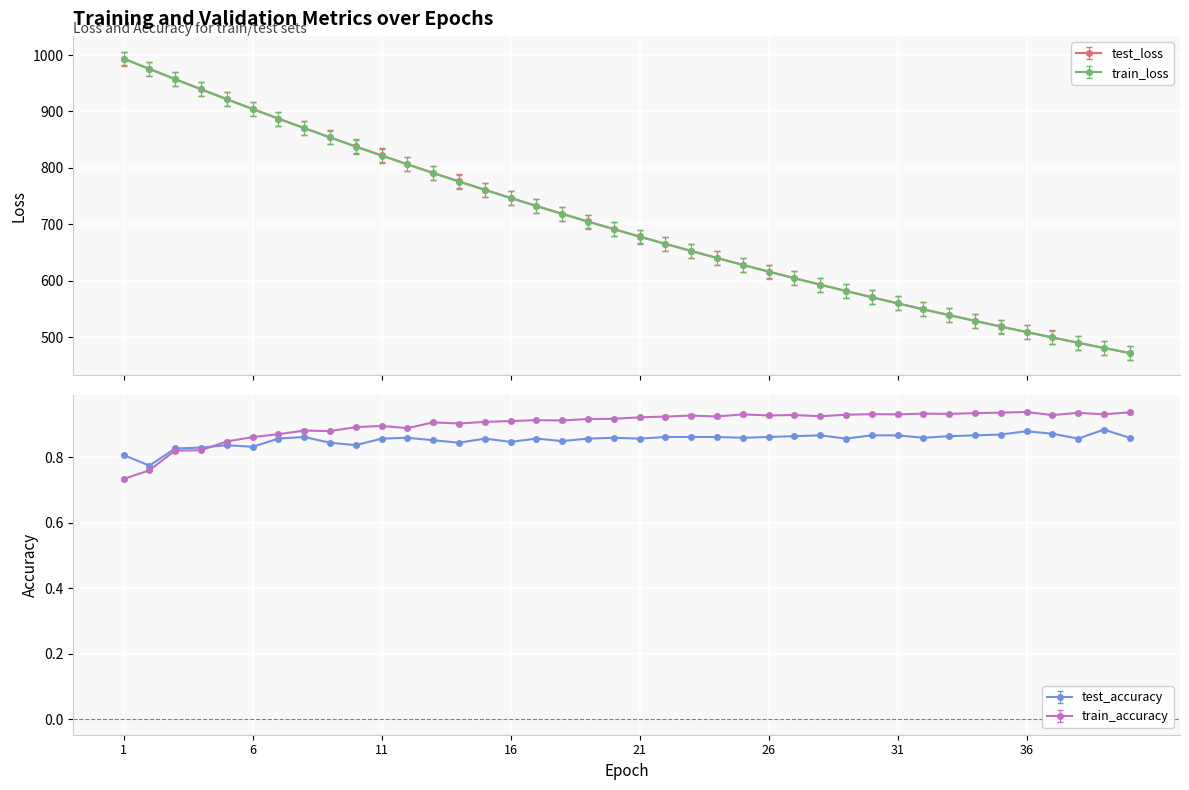

Reading right to left, what are all the values shown in this chart?

test_loss: 40=472.3	39=481.3	38=490.5	37=499.9	36=509.5	35=519.3	34=529.3	33=539.4	32=549.8	31=560.4	30=571.2	29=582.3	28=593.5	27=605.0	26=616.6	25=628.6	24=640.7	23=653.1	22=665.8	21=678.7	20=691.8	19=705.2	18=718.9	17=732.8	16=747.0	15=761.5	14=776.3	13=791.3	12=806.6	11=822.2	10=838.1	9=854.3	8=870.8	7=887.5	6=904.6	5=921.9	4=939.5	3=957.3	2=975.4	1=993.4
train_loss: 40=472.2	39=481.2	38=490.4	37=499.8	36=509.4	35=519.1	34=529.1	33=539.3	32=549.6	31=560.2	30=571.0	29=582.0	28=593.3	27=604.7	26=616.4	25=628.3	24=640.5	23=652.9	22=665.5	21=678.4	20=691.5	19=704.9	18=718.6	17=732.5	16=746.7	15=761.2	14=775.9	13=790.9	12=806.3	11=821.9	10=837.8	9=854.0	8=870.4	7=887.2	6=904.2	5=921.6	4=939.2	3=957.1	2=975.3	1=993.8
test_accuracy: 40=0.9	39=0.9	38=0.9	37=0.9	36=0.9	35=0.9	34=0.9	33=0.9	32=0.9	31=0.9	30=0.9	29=0.9	28=0.9	27=0.9	26=0.9	25=0.9	24=0.9	23=0.9	22=0.9	21=0.9	20=0.9	19=0.9	18=0.8	17=0.9	16=0.8	15=0.9	14=0.8	13=0.9	12=0.9	11=0.9	10=0.8	9=0.8	8=0.9	7=0.9	6=0.8	5=0.8	4=0.8	3=0.8	2=0.8	1=0.8
train_accuracy: 40=0.9	39=0.9	38=0.9	37=0.9	36=0.9	35=0.9	34=0.9	33=0.9	32=0.9	31=0.9	30=0.9	29=0.9	28=0.9	27=0.9	26=0.9	25=0.9	24=0.9	23=0.9	22=0.9	21=0.9	20=0.9	19=0.9	18=0.9	17=0.9	16=0.9	15=0.9	14=0.9	13=0.9	12=0.9	11=0.9	10=0.9	9=0.9	8=0.9	7=0.9	6=0.9	5=0.8	4=0.8	3=0.8	2=0.8	1=0.7